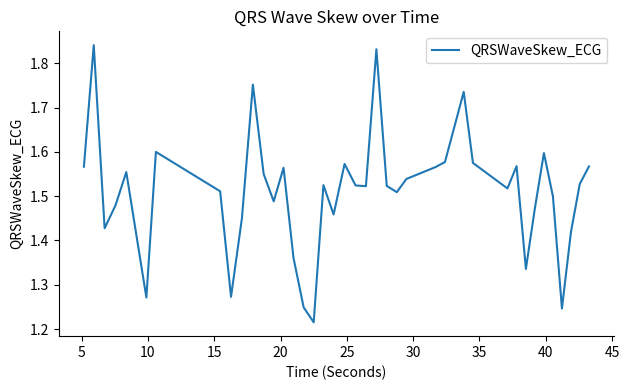

Reading left to right, extract all data points from this chart.

1.6	1.8	1.4	1.5	1.6	1.3	1.6	1.5	1.3	1.4	1.8	1.5	1.5	1.6	1.4	1.2	1.2	1.5	1.5	1.6	1.5	1.5	1.8	1.5	1.5	1.5	1.6	1.6	1.7	1.6	1.5	1.6	1.3	1.5	1.6	1.5	1.2	1.4	1.5	1.6